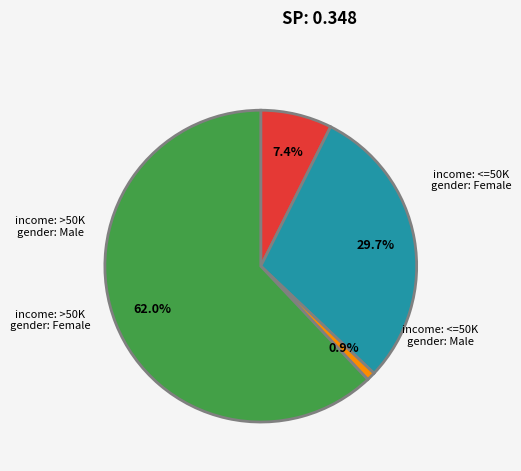

Is there any slice that represents more than half of the pie?

Yes